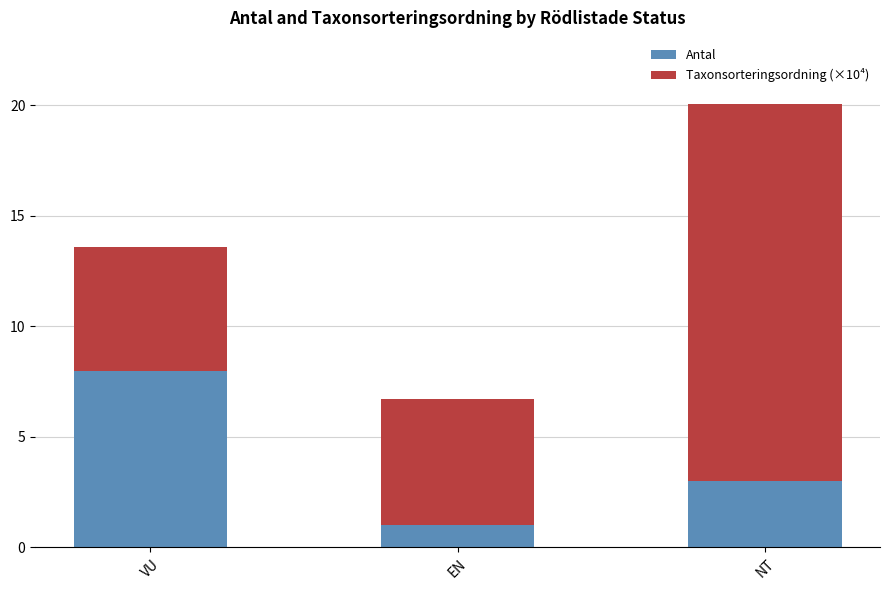

Where is Antal nearest to the value 4?

NT